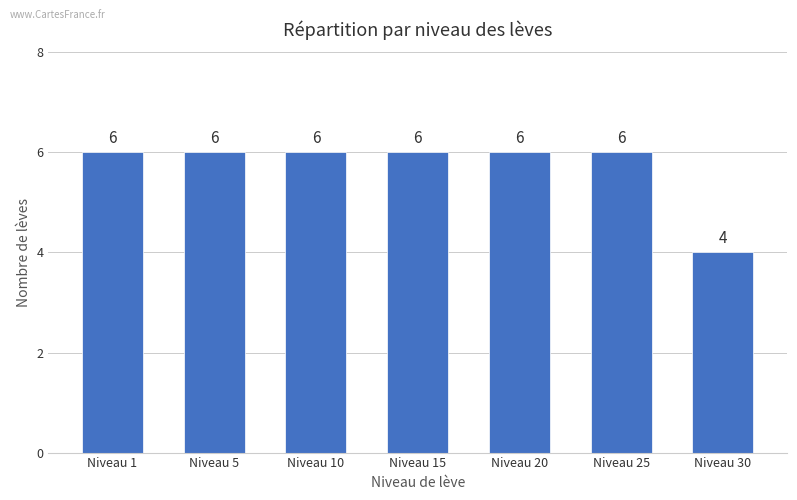

How many data points are less than 6?

1